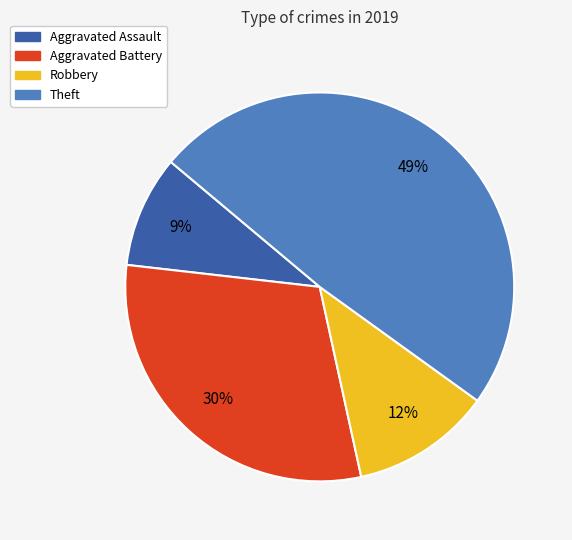

The Aggravated Battery slice represents 41% of the pie. True or false?

False